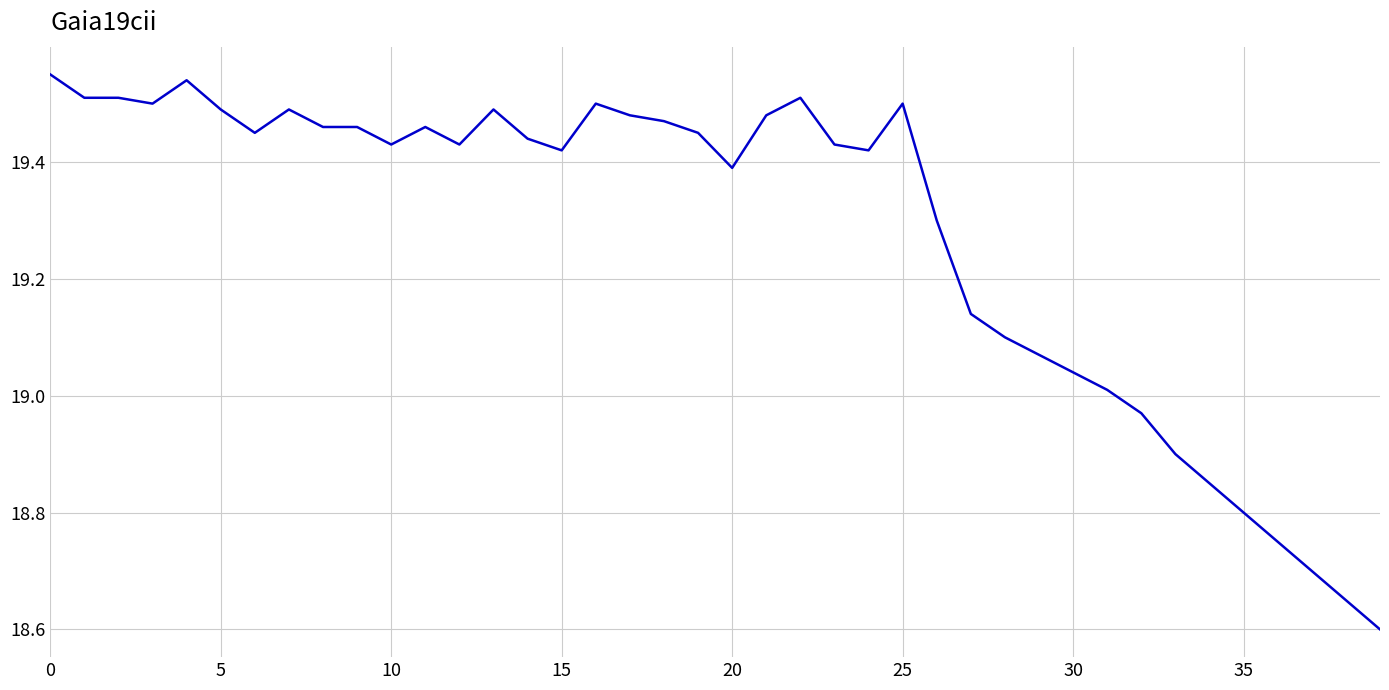

Does the chart display data point markers on the line(s)?

No